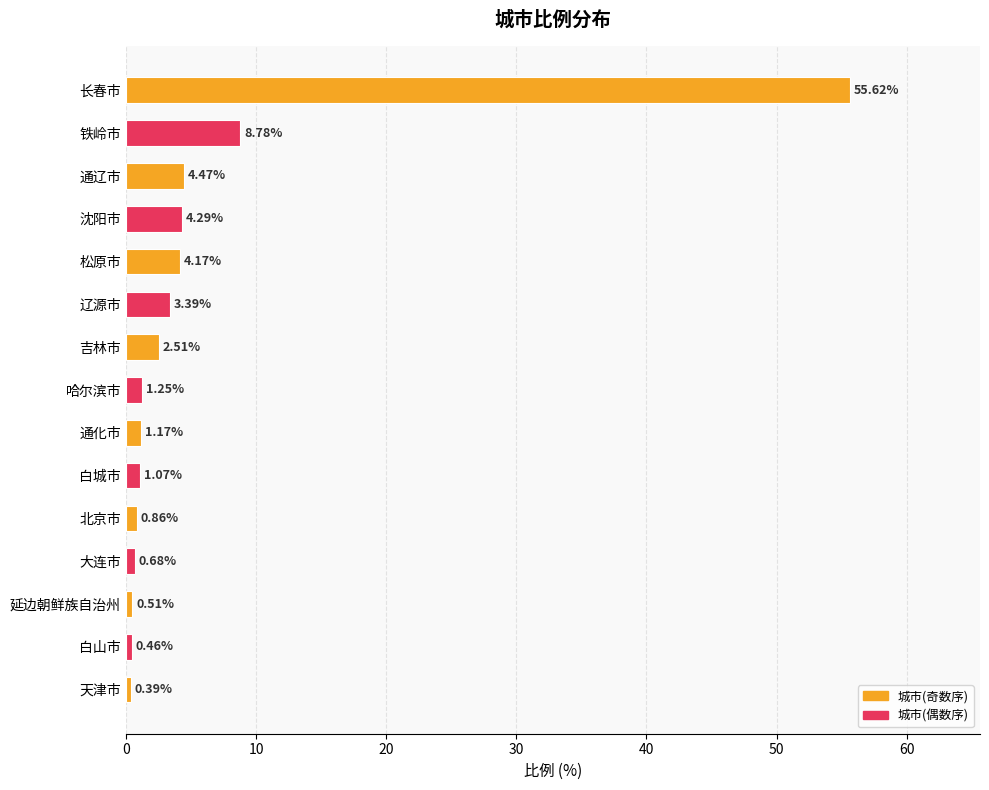

How many categories are shown in the chart?

15